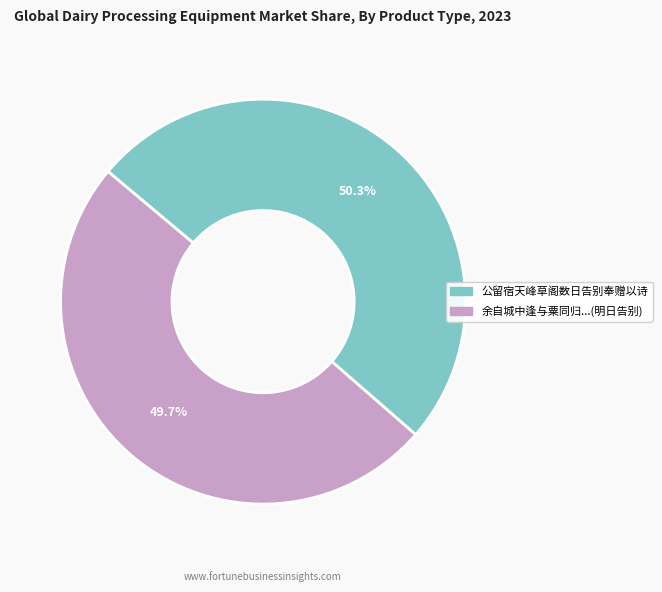

How many slices are in this pie chart?

2